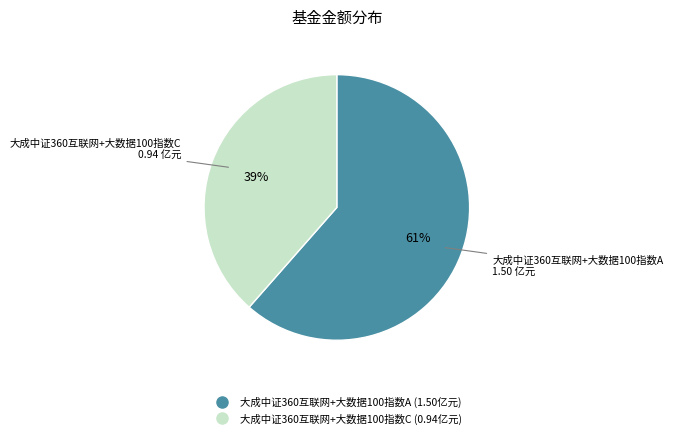

The 大成中证360互联网+大数据100指数A slice represents 73% of the pie. True or false?

False